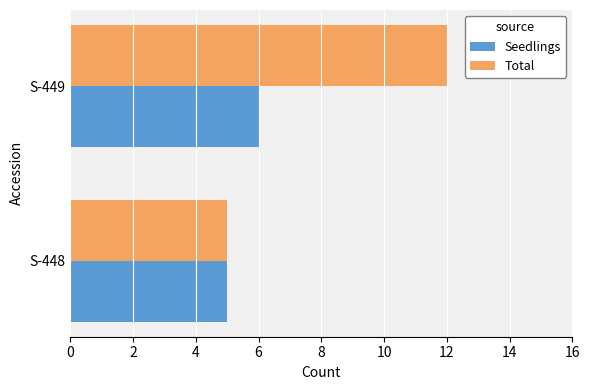

What is the difference between the highest and lowest values at S-449?

6